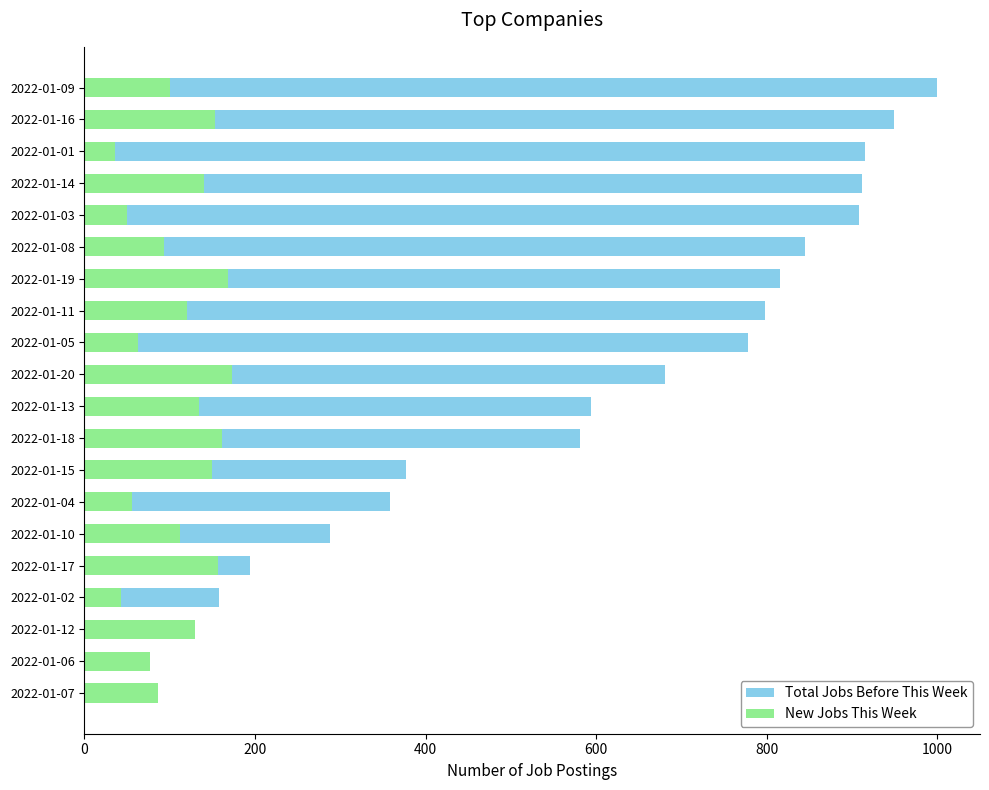

What is the average value of the New Jobs This Week series?

110.1